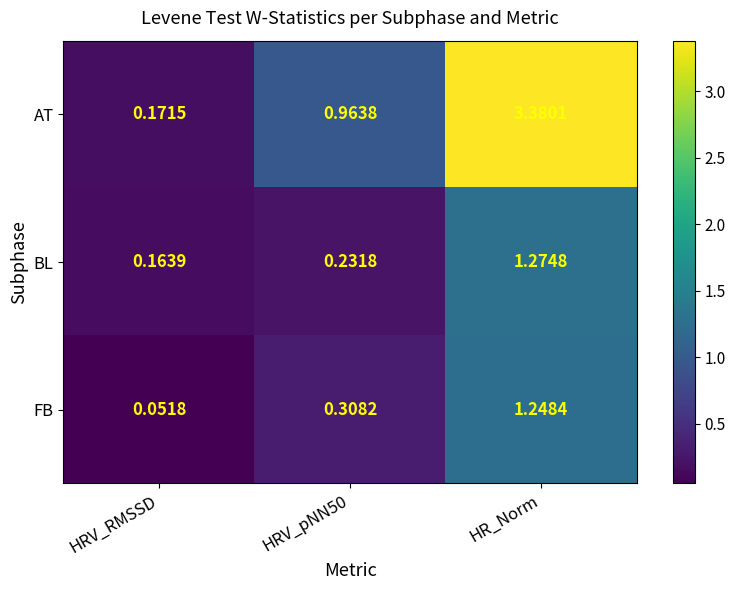

Which category has the lowest value in the AT series?

HRV_RMSSD